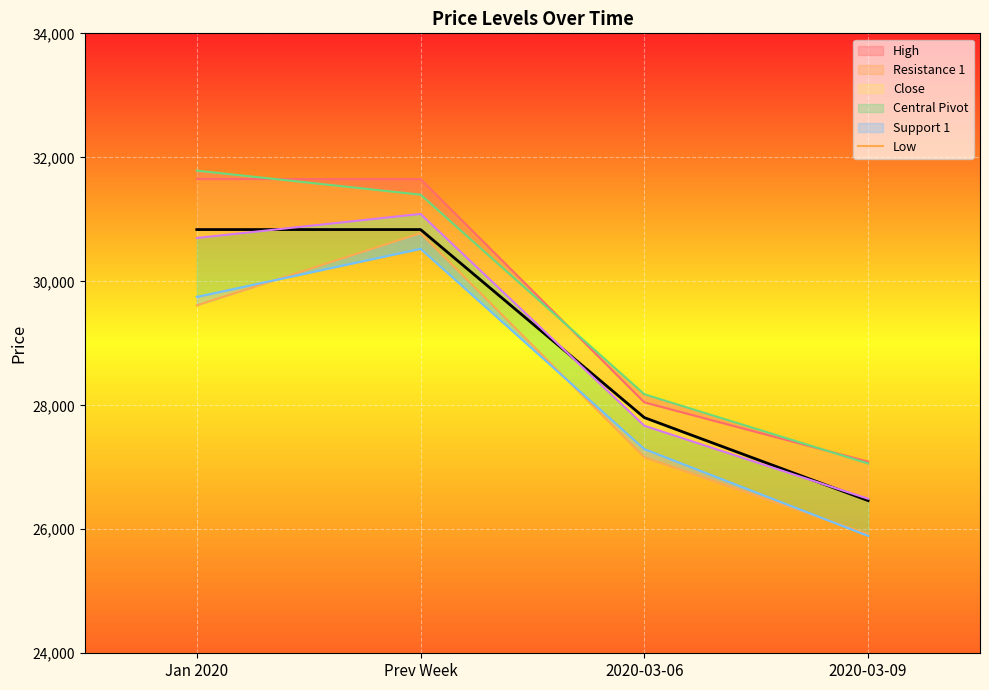

Rank the categories by value from highest to lowest.

Prev Week, Jan 2020, 2020-03-06, 2020-03-09